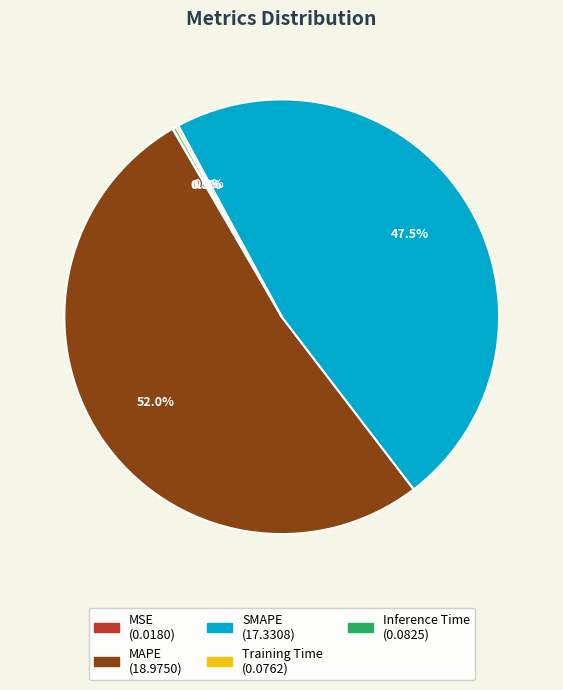

Which category has the biggest portion of the pie?

MAPE